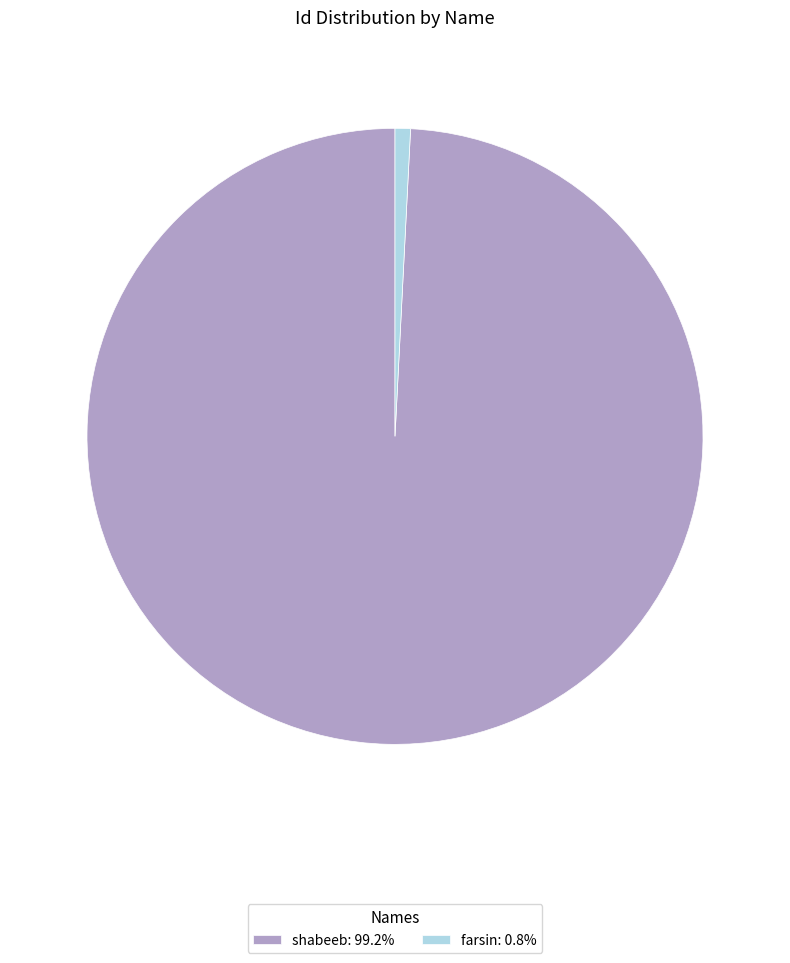

Do shabeeb: 99.2% and farsin: 0.8% together represent more than half of the pie?

Yes